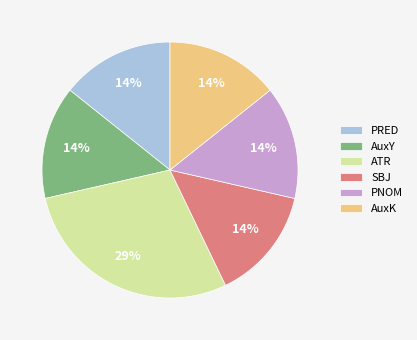

What percentage is the AuxK slice, to the nearest percent?

14%